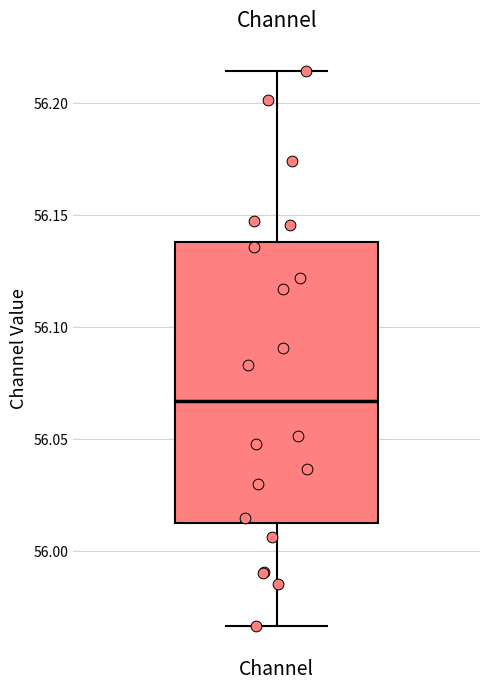

Read this box plot against the y-axis: the position of the median line, the range covered by the box, and the ends of both whiskers. The values are not printed on the chart, so give them approximately, as read against the axis.

median 56.065, box 56.015 to 56.140, whiskers 55.965 to 56.215